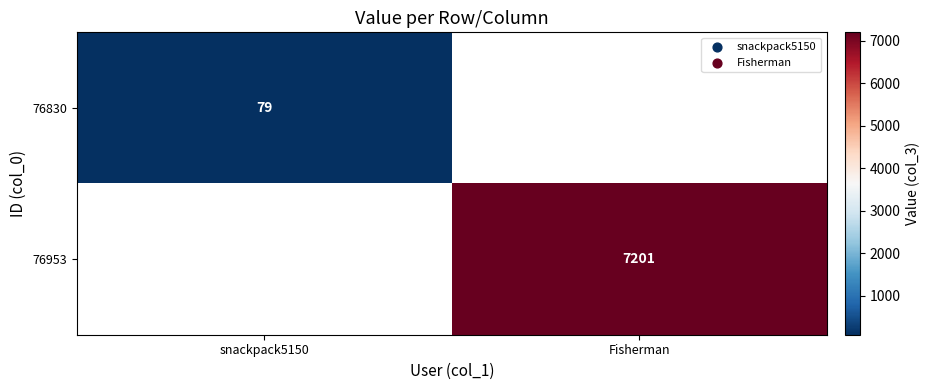

At how many categories does at least one series exceed 1649?

1